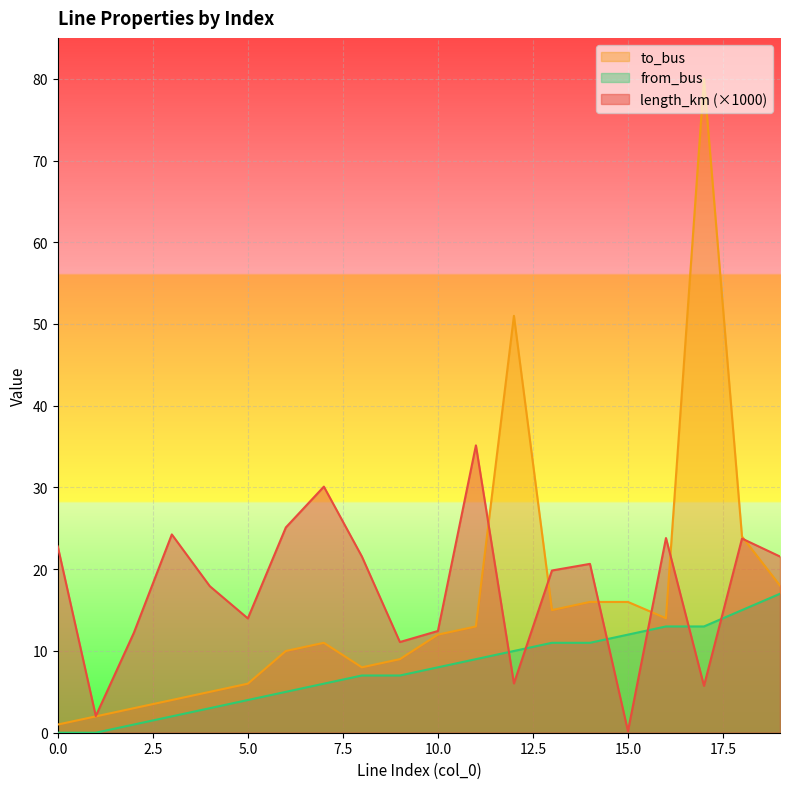

True or false: length_km and to_bus cross at least once.

True